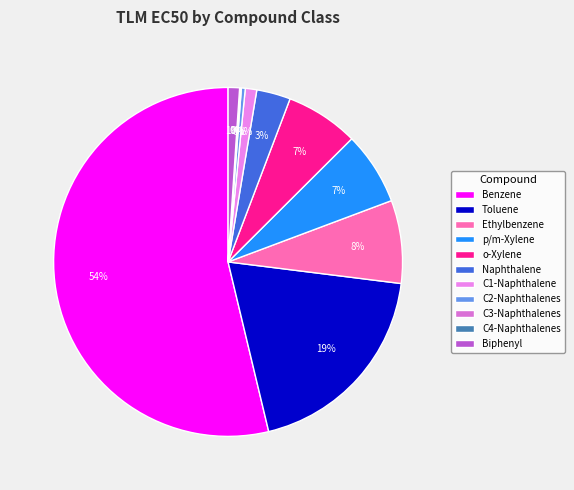

Which category has the biggest portion of the pie?

Benzene